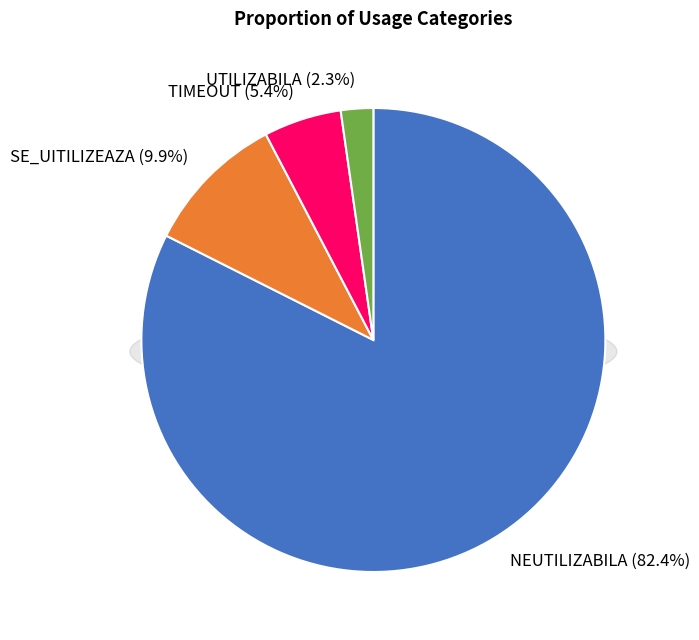

To the nearest percent, what is the difference between the NEUTILIZABILA and UTILIZABILA slice percentages?

80%